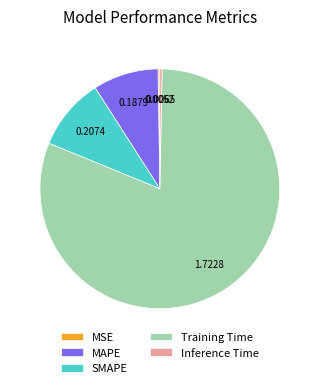

Which category accounts for the majority?

Training Time